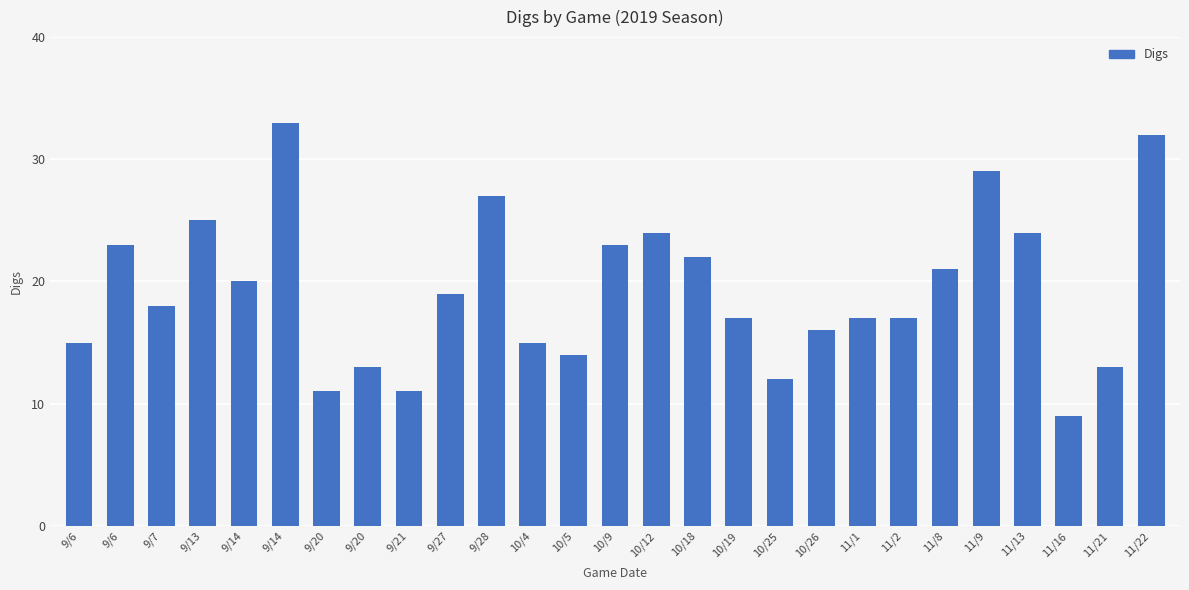

How many data points are less than 18?

13